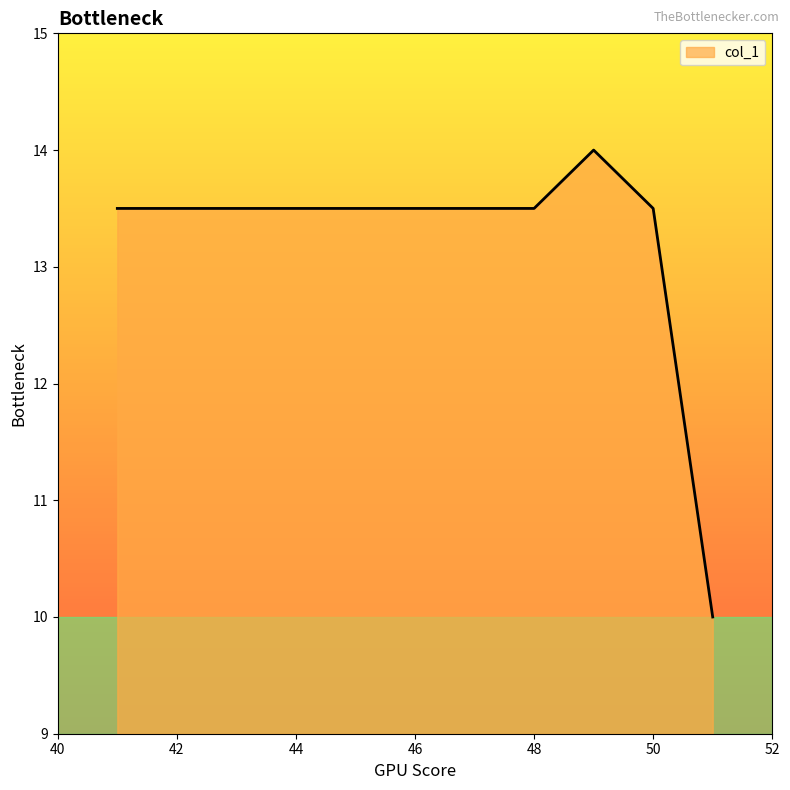

What is the minimum value shown in the chart?

10.0